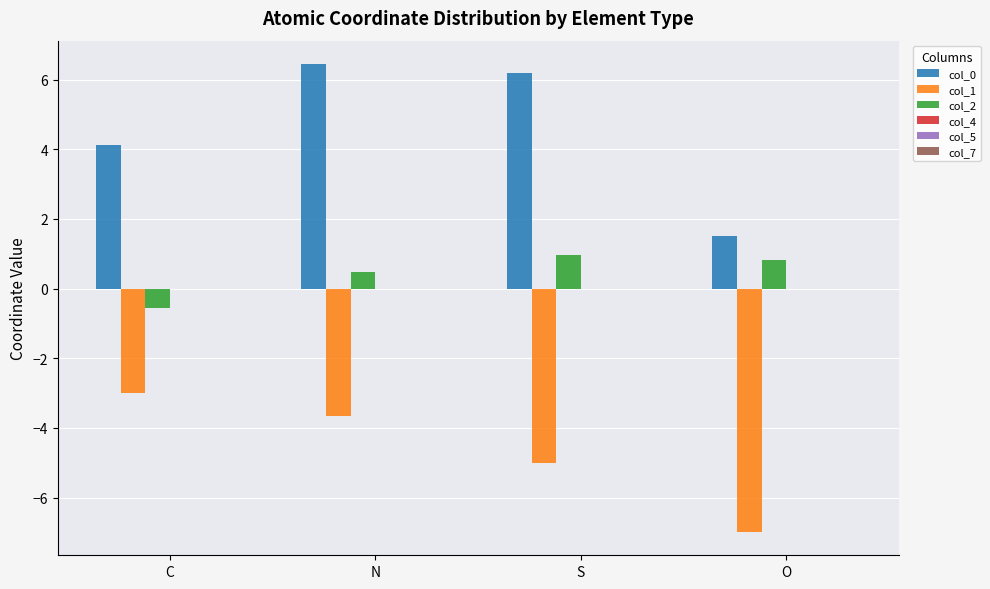

What is the total value across all series at N?

3.3